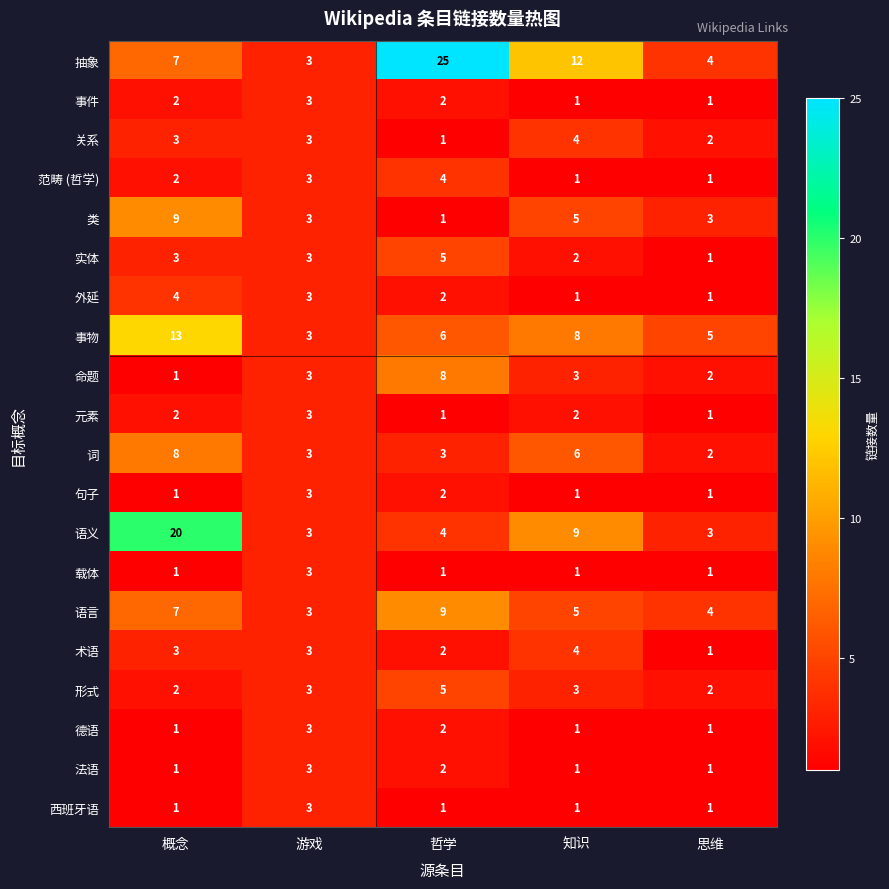

The value of 法语 at 游戏 is 4. True or false?

False